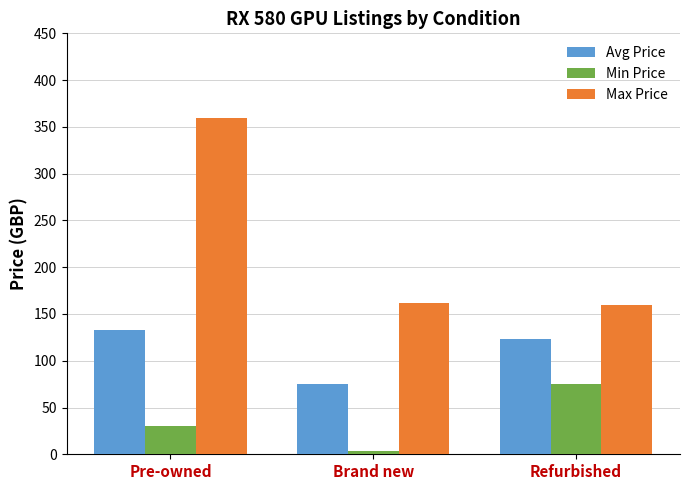

At how many categories does at least one series exceed 313?

1